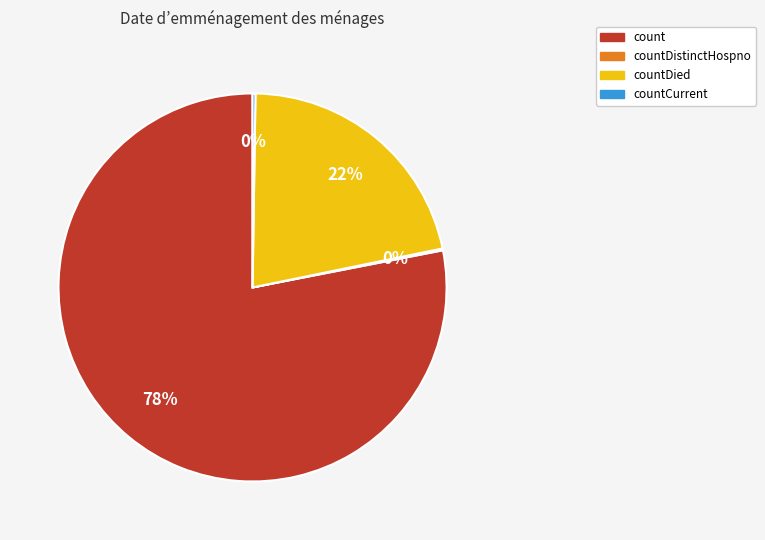

Is there any slice that represents more than half of the pie?

Yes